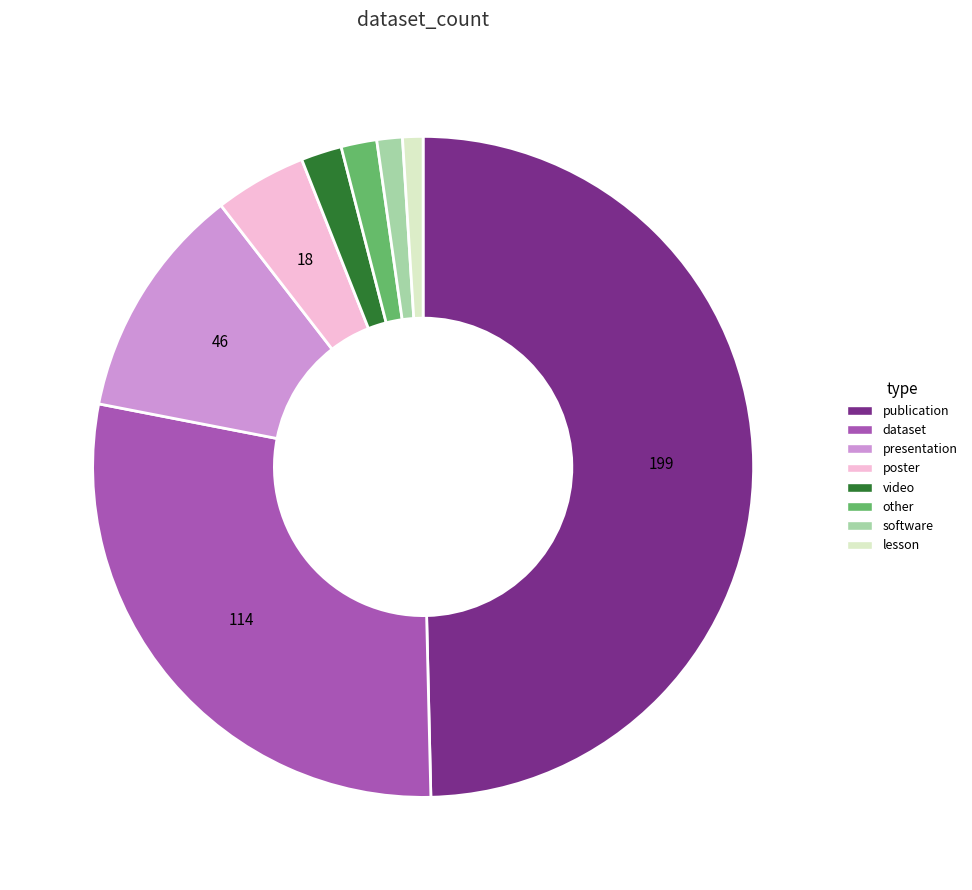

Does presentation account for over 50% of the chart?

No